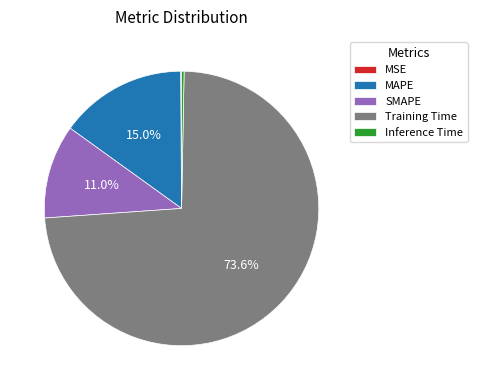

To the nearest percent, what portion does SMAPE represent?

11%